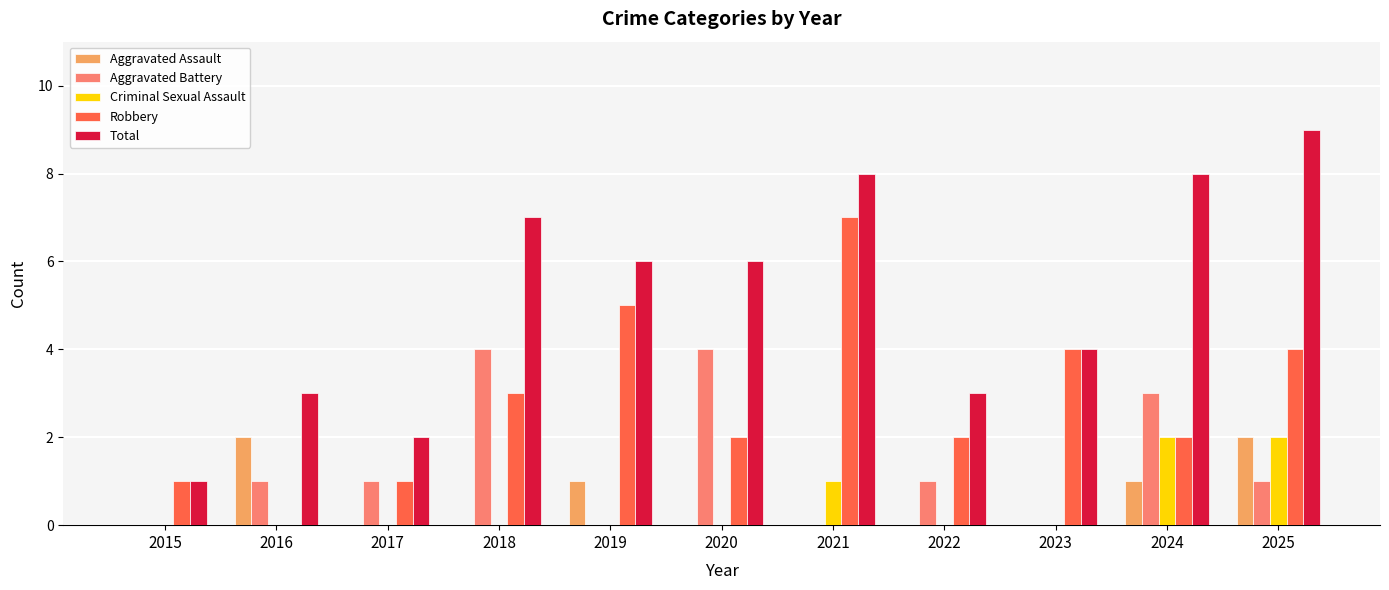

What is the spread (max minus min) of values at 2019?

6